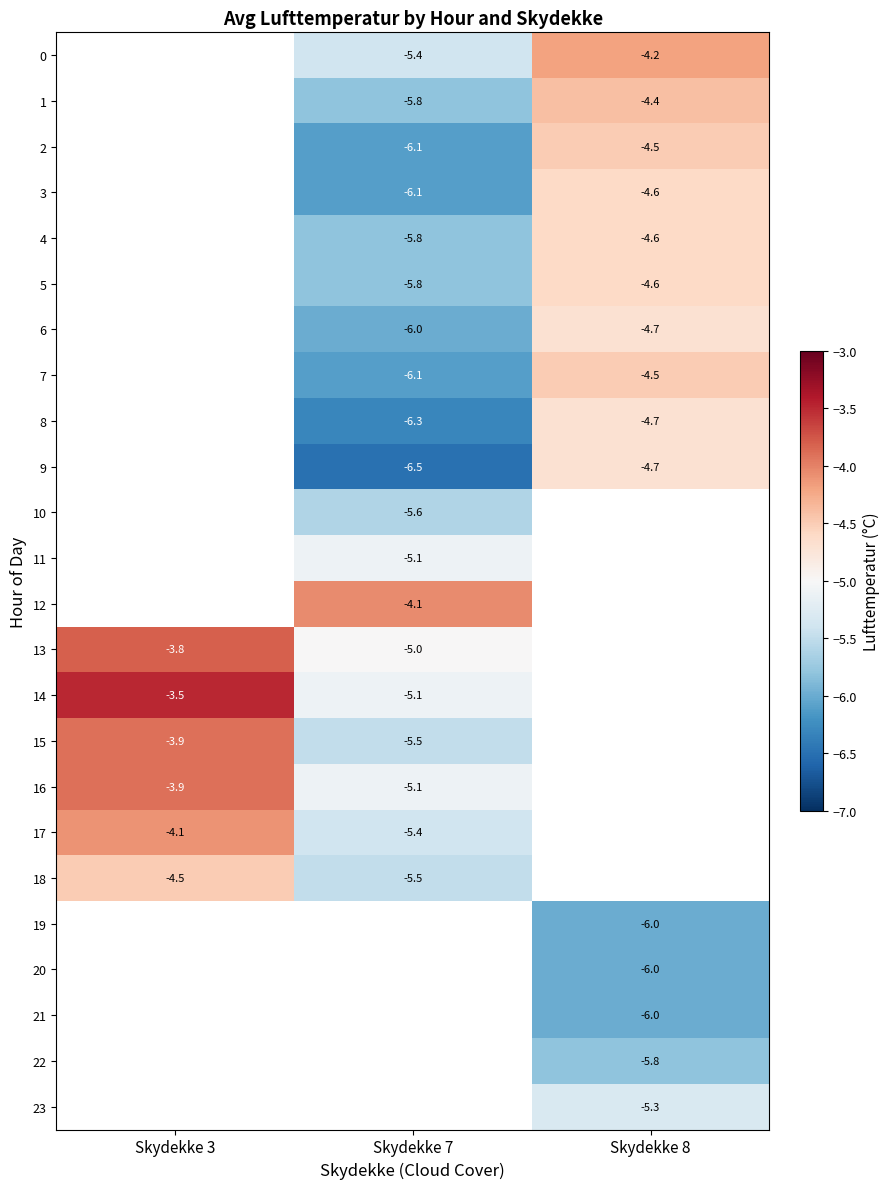

The 10 series shows -5.6 at Skydekke 7. True or false?

True